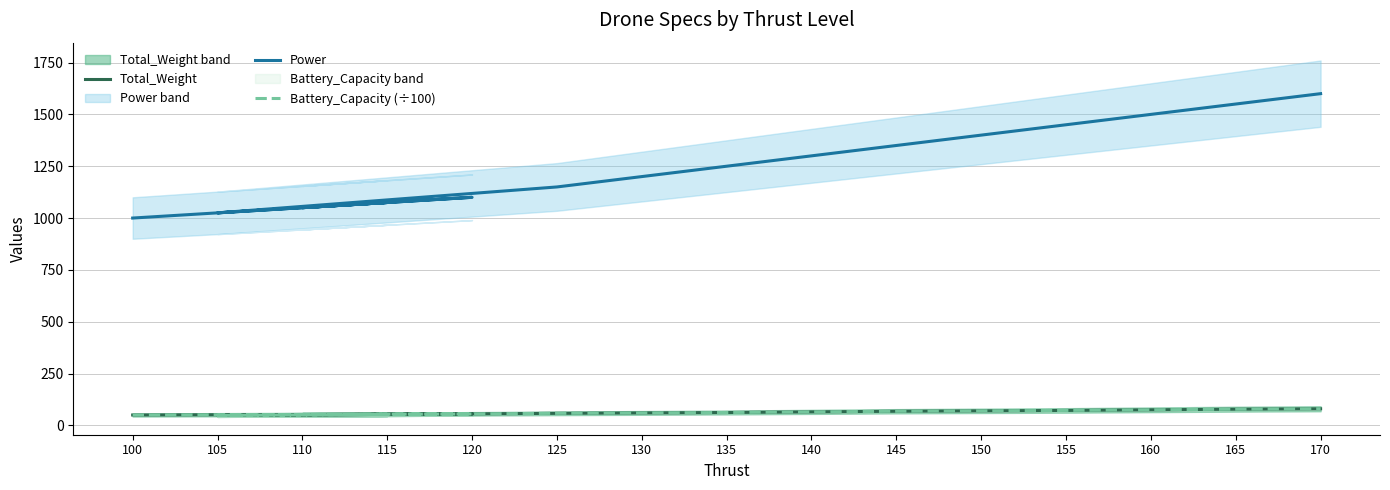

Does the chart have visible grid lines?

Yes